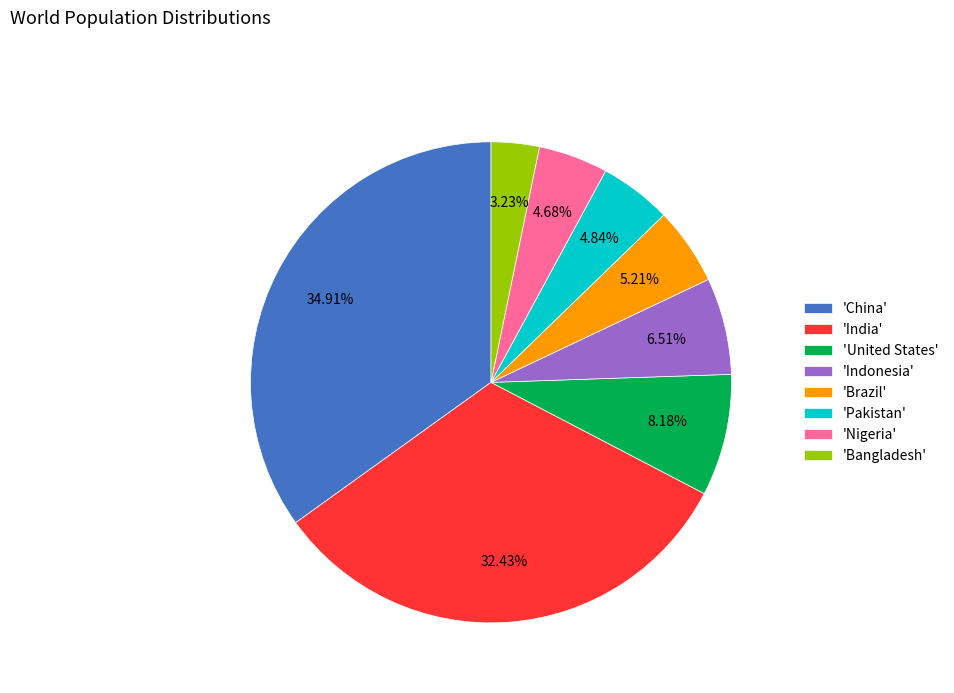

What is the largest slice in the pie chart?

'China'